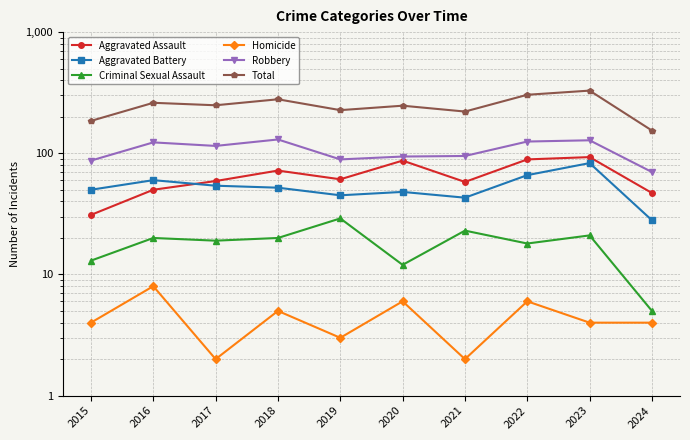

Which category has the lowest value in the Aggravated Battery series?

2024